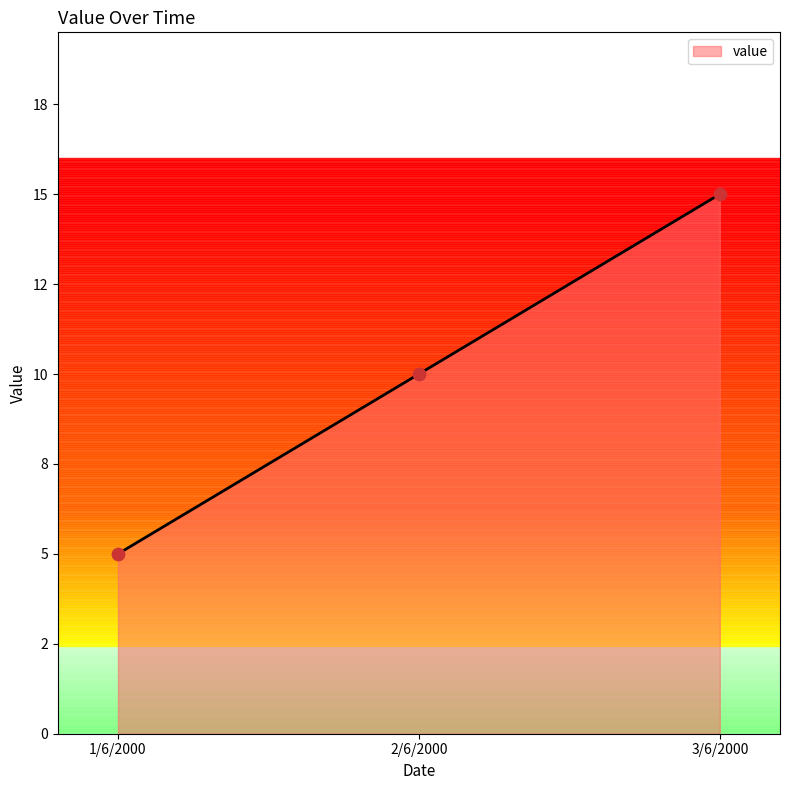

What is the ratio of the value at 2/6/2000 to the value at 1/6/2000?

2.0